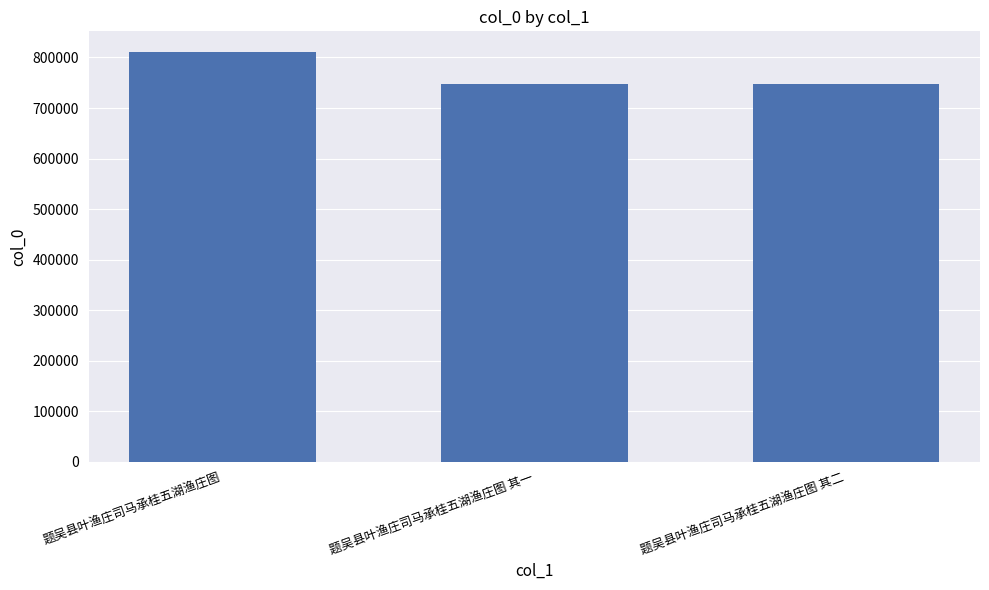

Does the chart contain stacked bars?

No